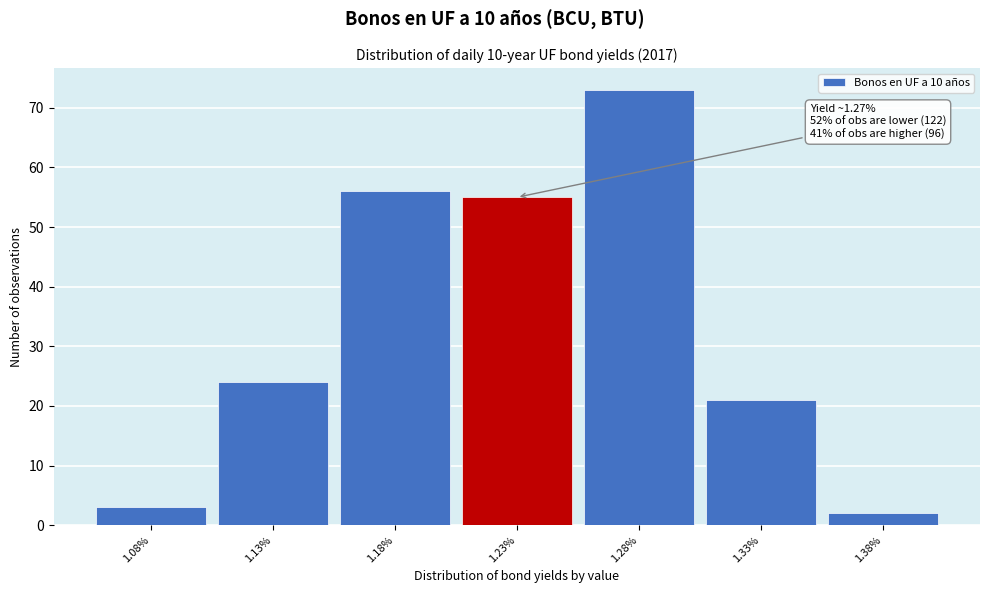

Reading left to right, list all the values displayed in this chart.

3	24	56	55	73	21	2